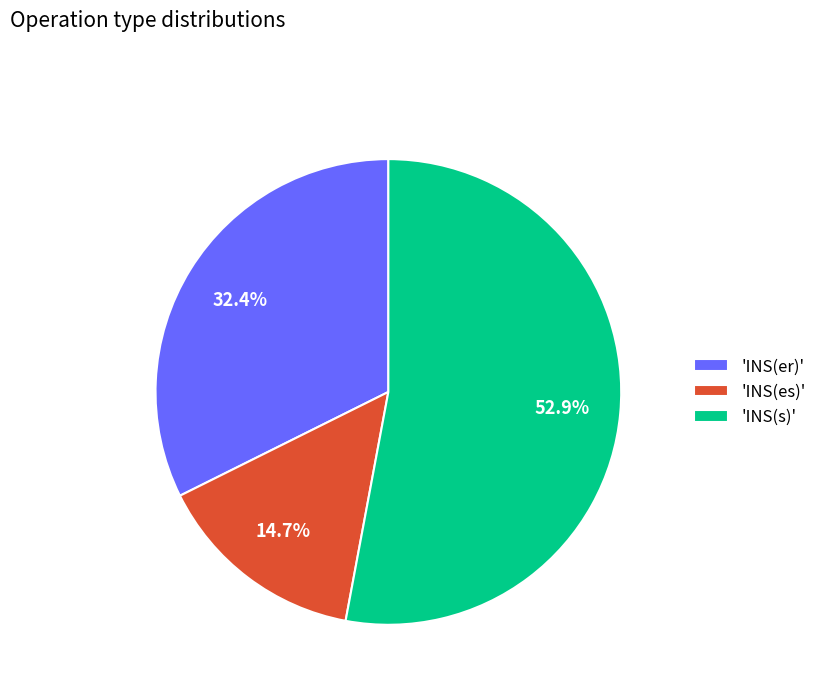

Does 'INS(s)' account for over 50% of the chart?

Yes